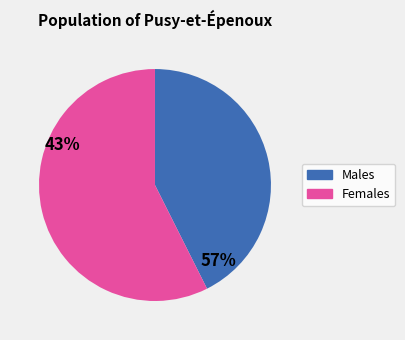

How many segments does this pie chart have?

2